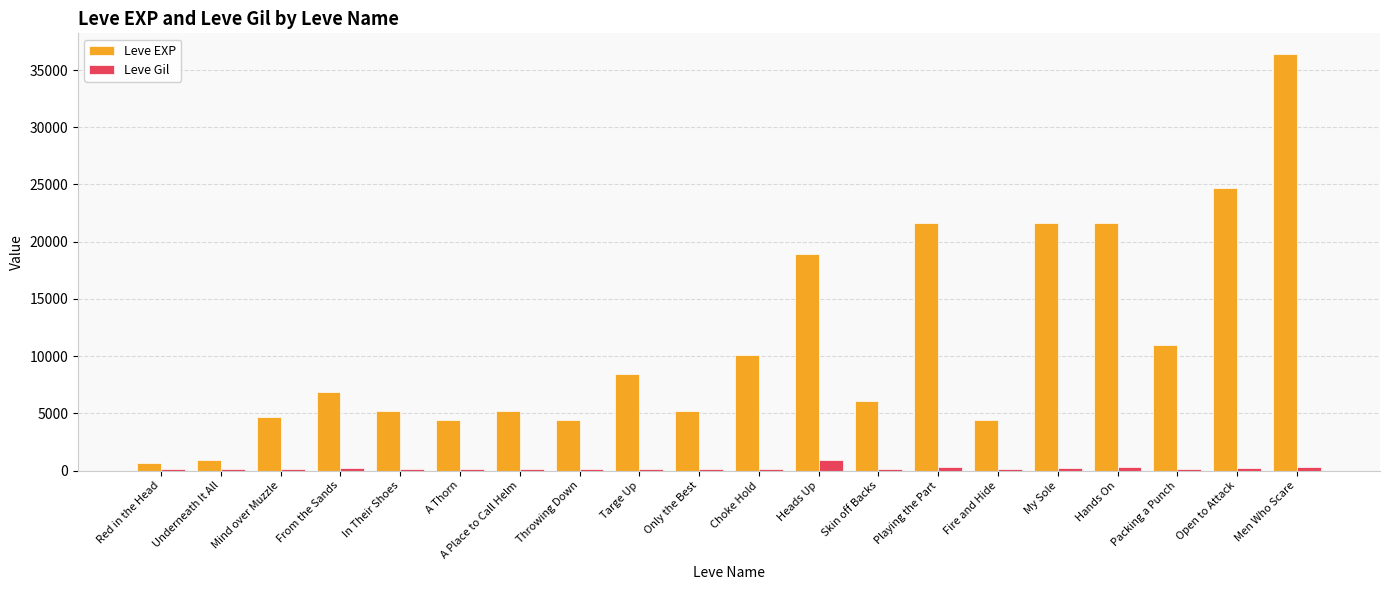

What is the sum of all Leve EXP values?

222370